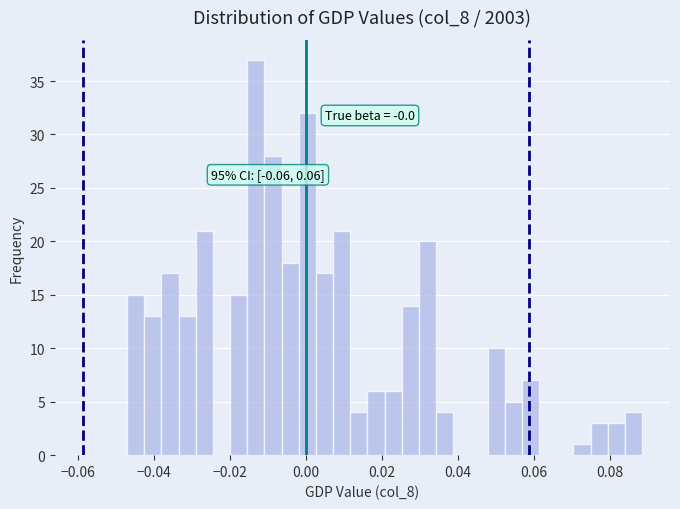

Around what value on the x-axis is the tallest bar? Give the approximate position of its centre, as read against the axis.

-0.014